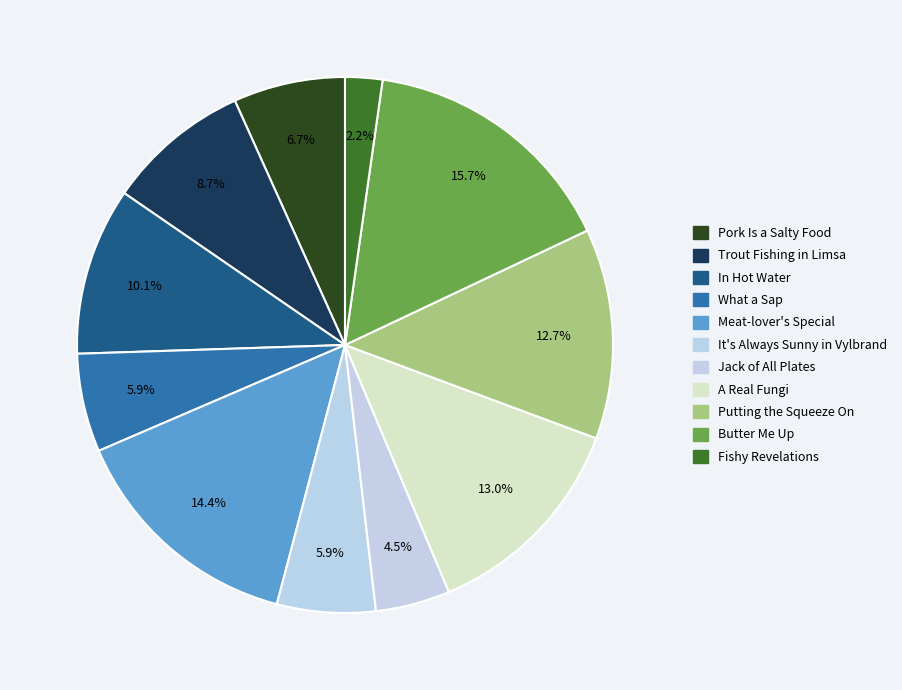

Which category has the biggest portion of the pie?

Butter Me Up